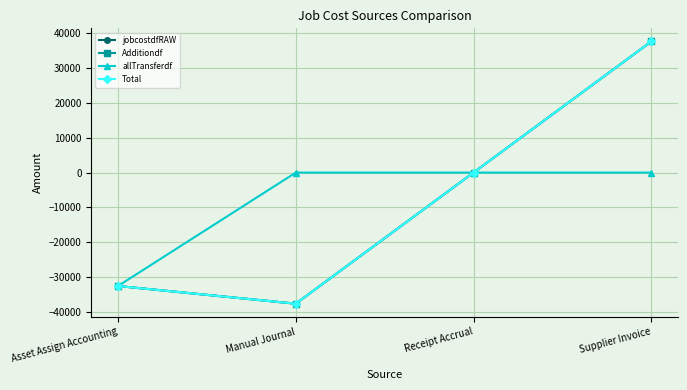

Does the chart have visible grid lines?

Yes